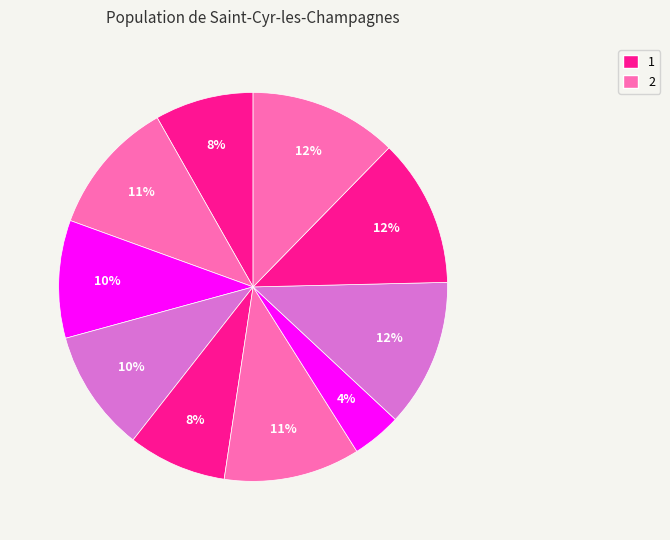

How many slices are in this pie chart?

10